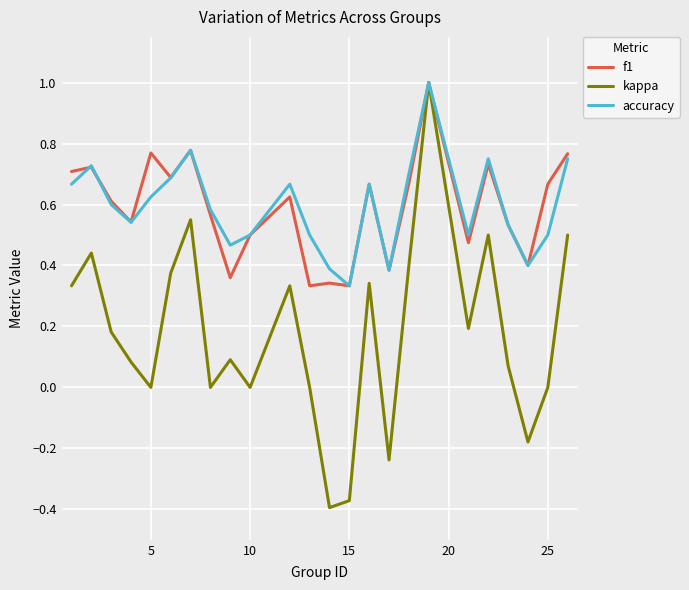

How many distinct data groups are displayed?

3